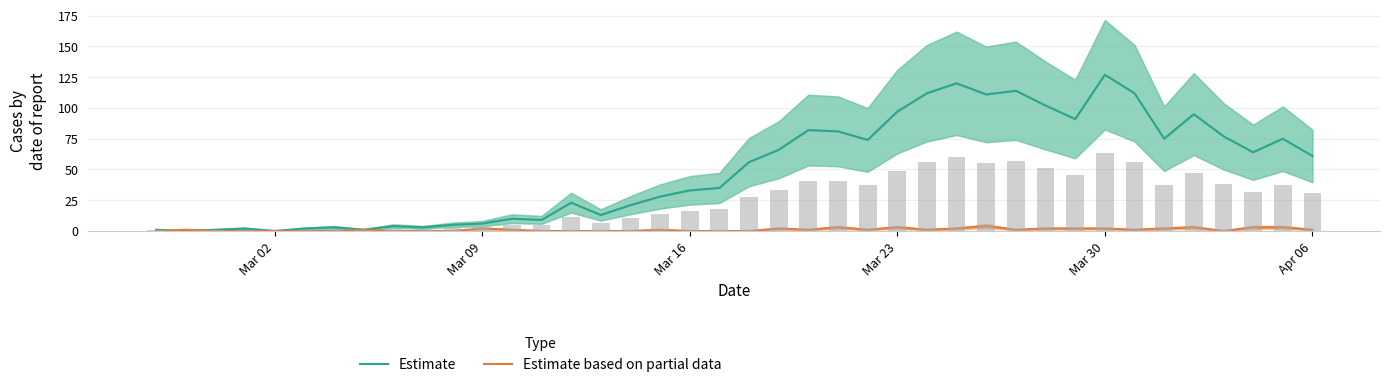

At Mar 16, list the series in order from largest to smallest.

Estimate, Estimate based on partial data